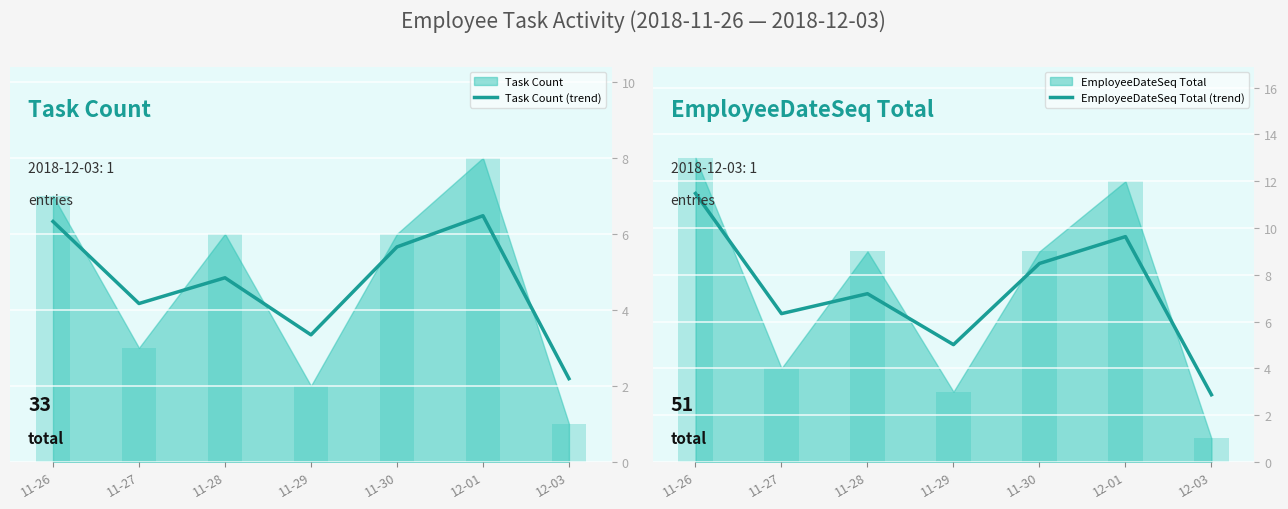

Where is Task Count (trend) nearest to the value 4?

11-27